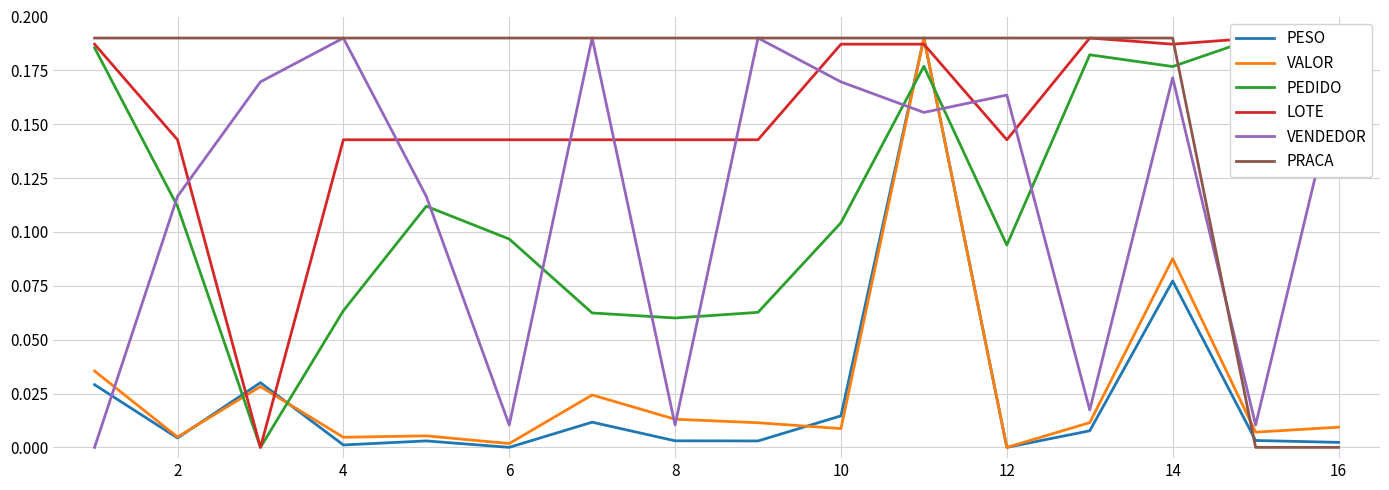

True or false: PRACA has a value of 0.3 at 6.

False